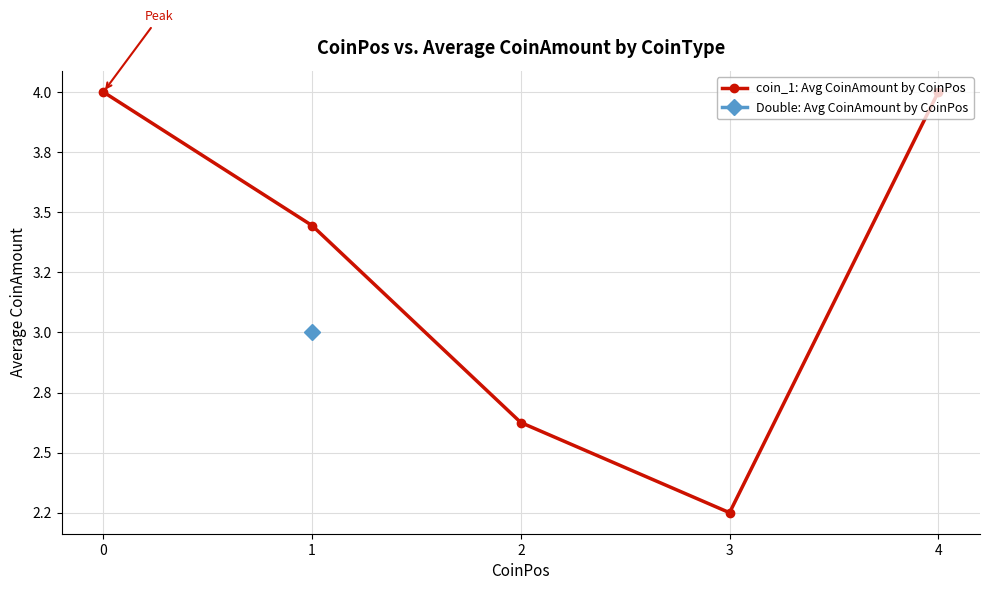

True or false: the data shows 1.0 at 0.

False